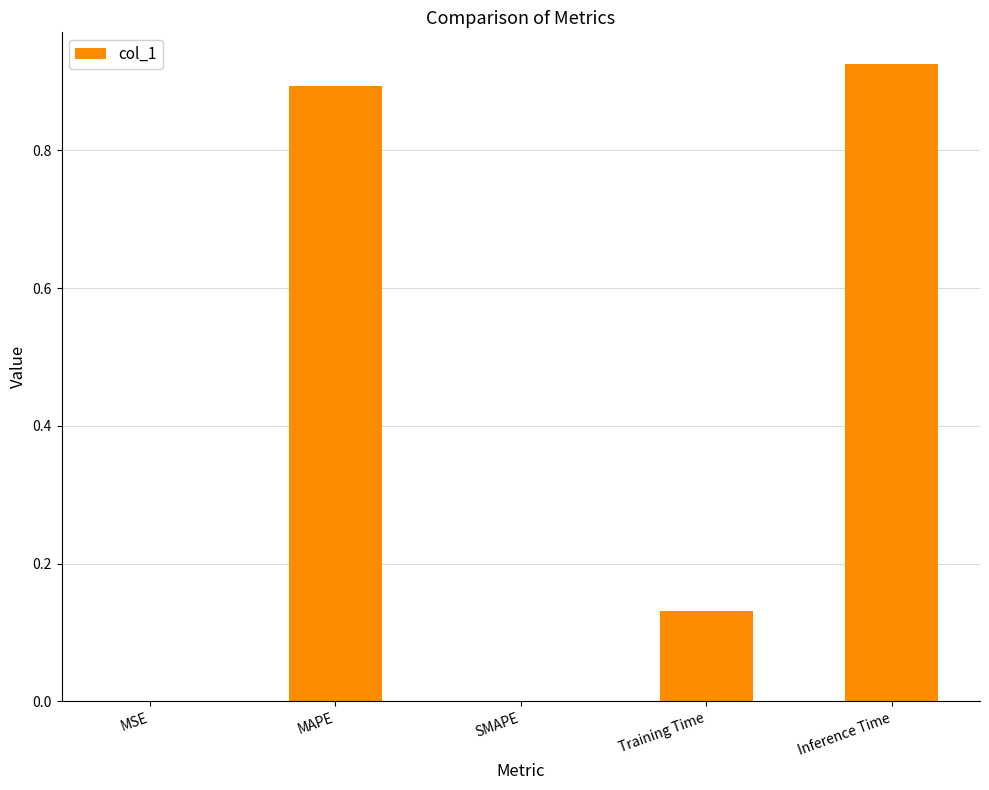

The value at SMAPE is 0.0. True or false?

True